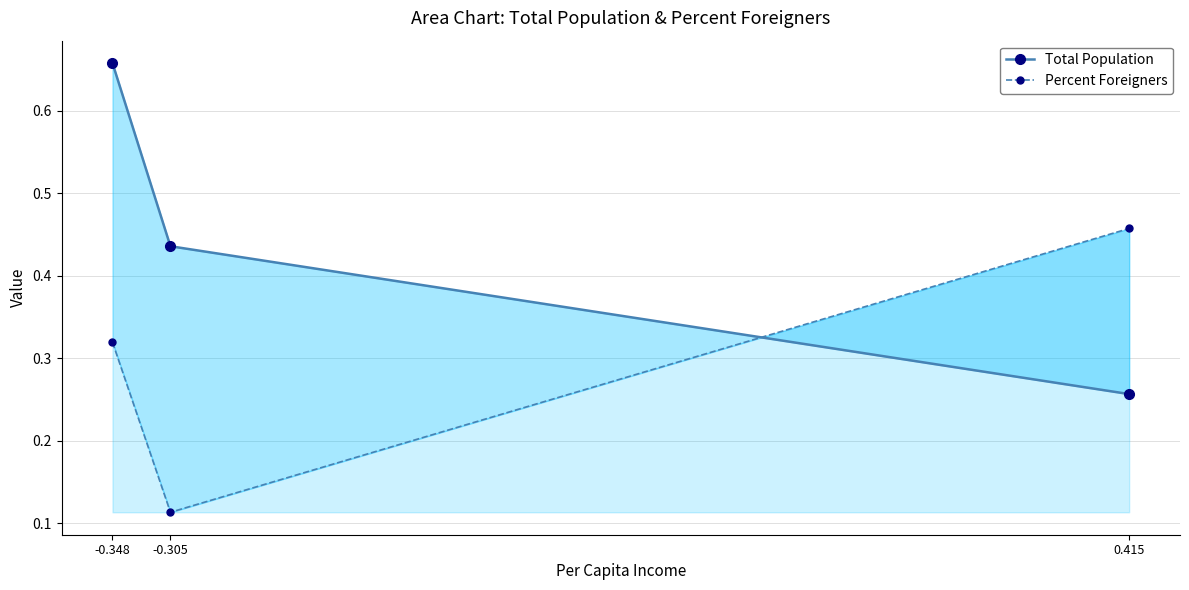

What is the sum of the Total Population values at -0.305 and -0.348?

1.1